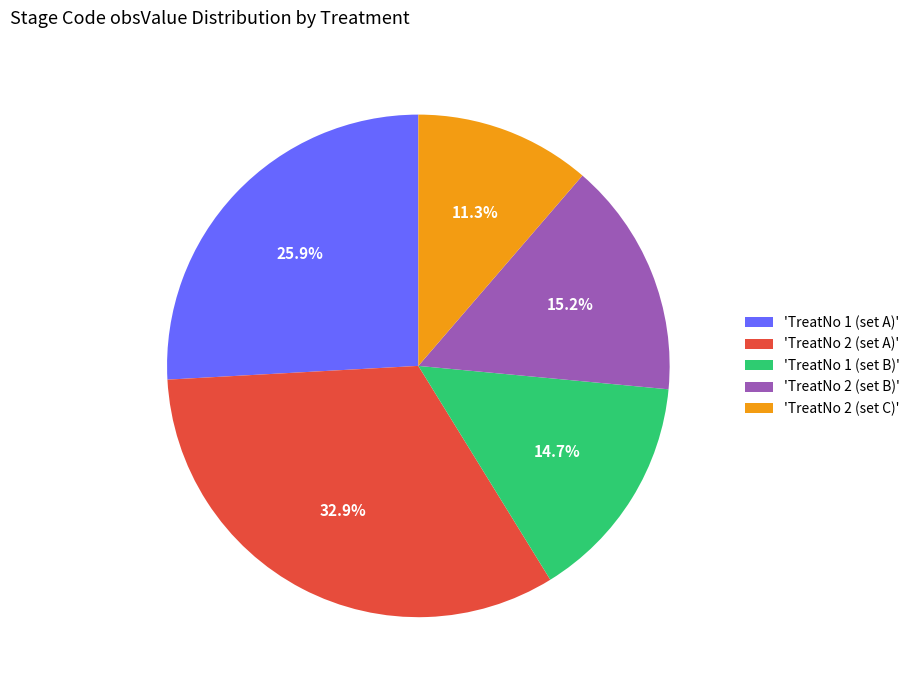

How many segments does this pie chart have?

5